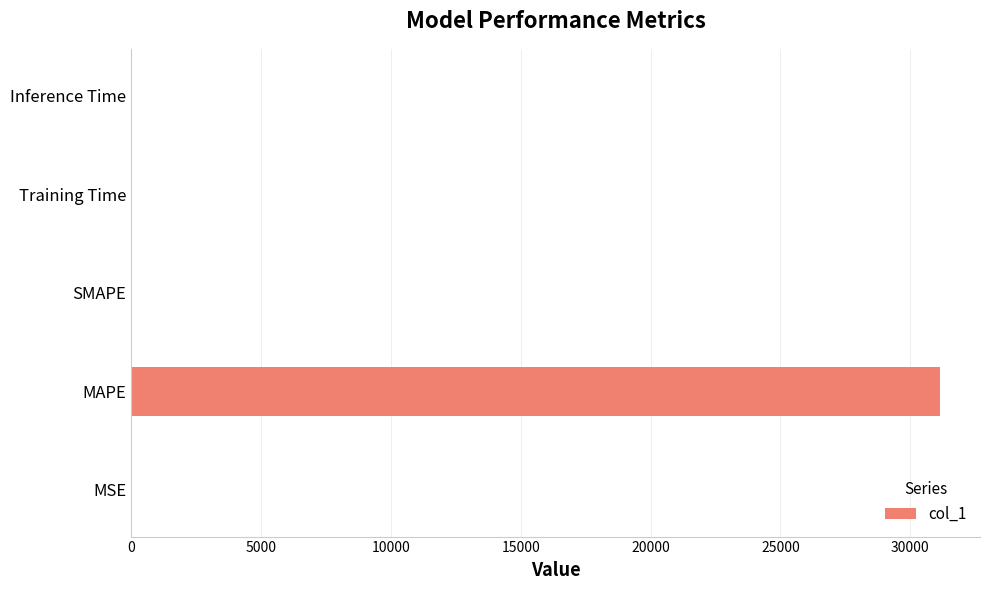

Which has a higher value, MAPE or SMAPE?

MAPE